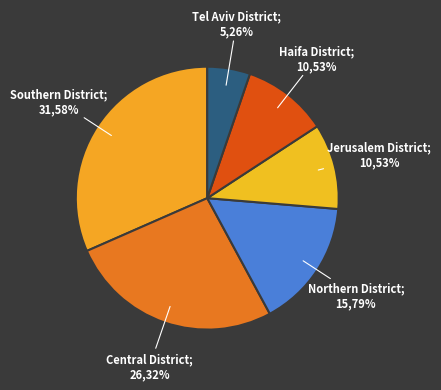

Is Central District the majority of the pie?

No